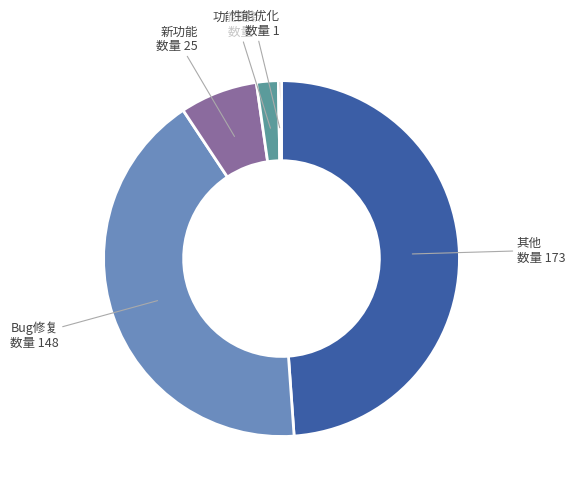

Approximately how many times larger is the value at 其他 compared to 新功能?

6.9